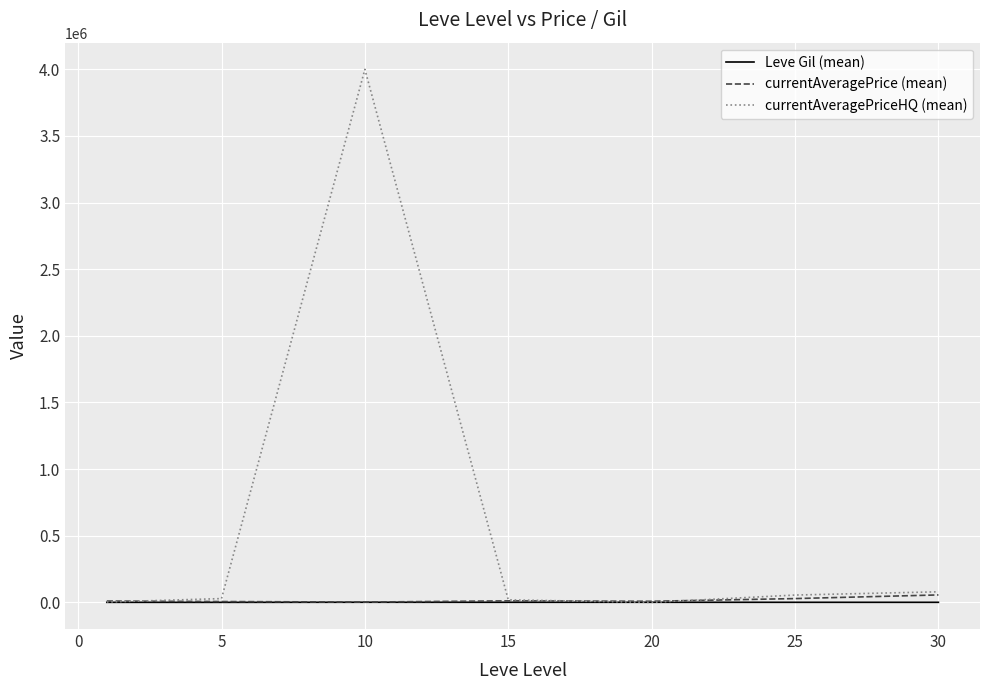

Which series has the largest total across all categories?

currentAveragePriceHQ (mean)